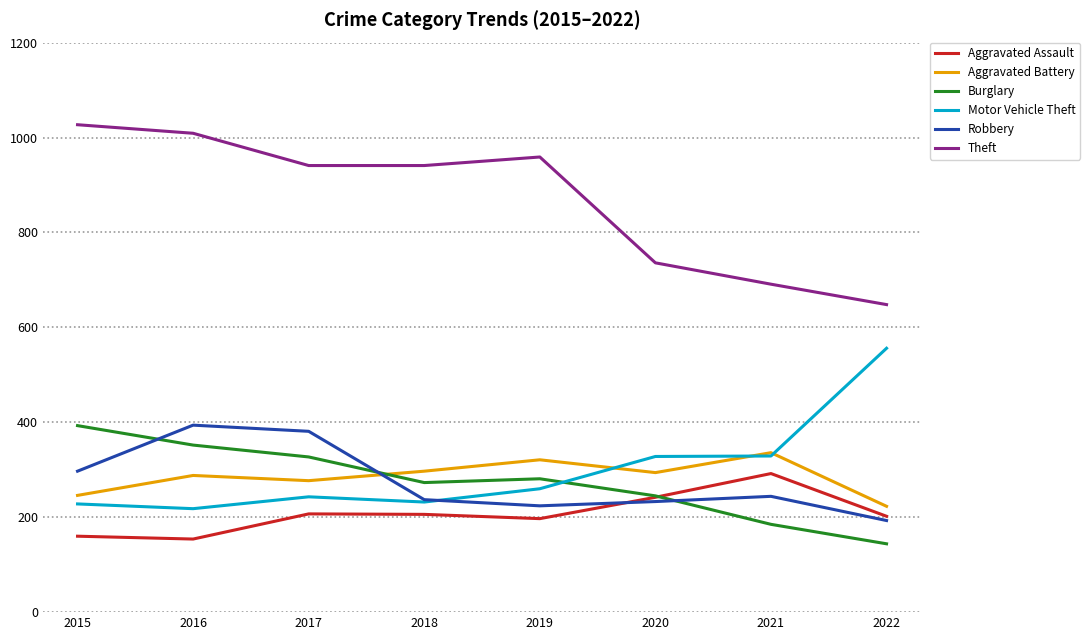

Is the value of Robbery at 2018 greater than the value of Theft at 2015?

No